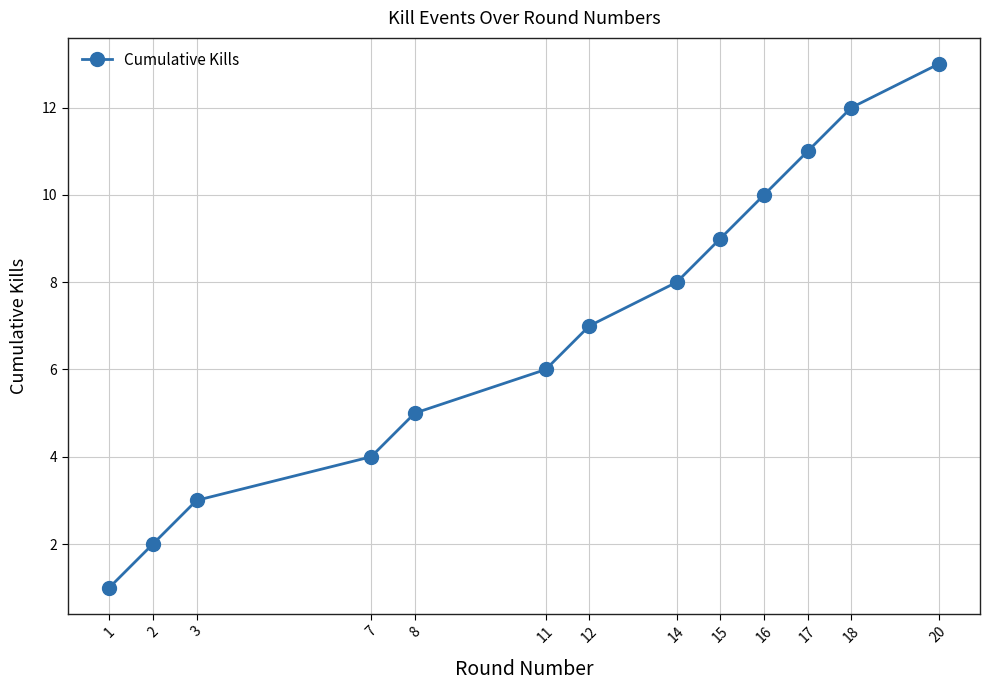

What is the maximum value shown in the chart?

13